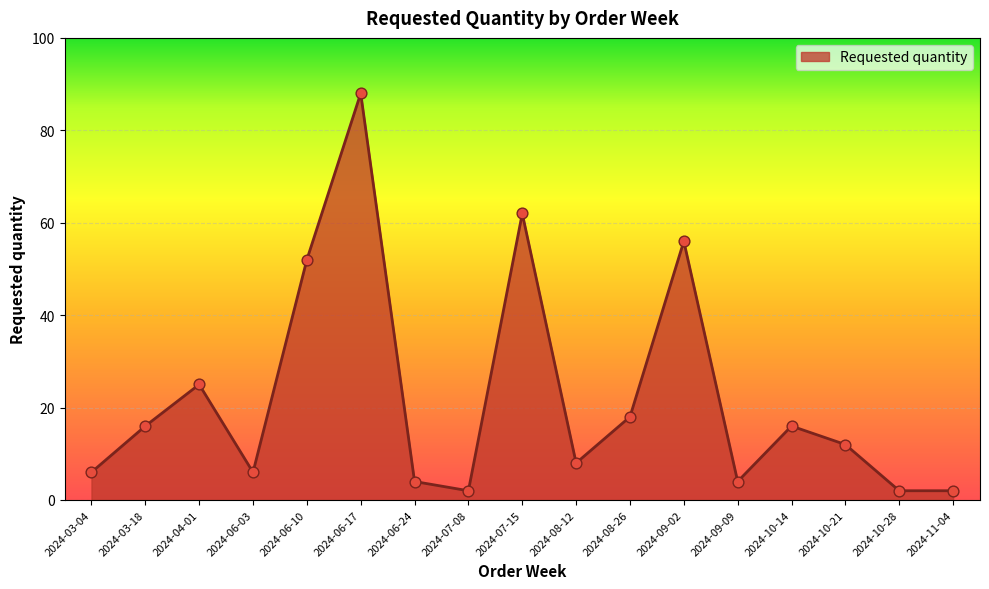

What is the ratio of the value at 2024-08-26 to the value at 2024-06-24?

4.5